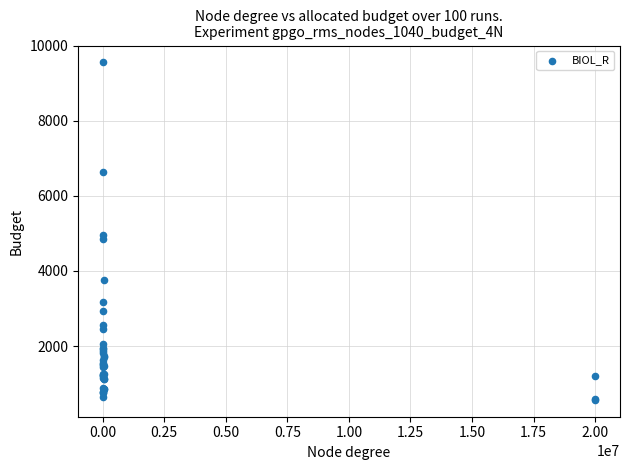

What Y value in the scatter plot is closest to 5061?

4951